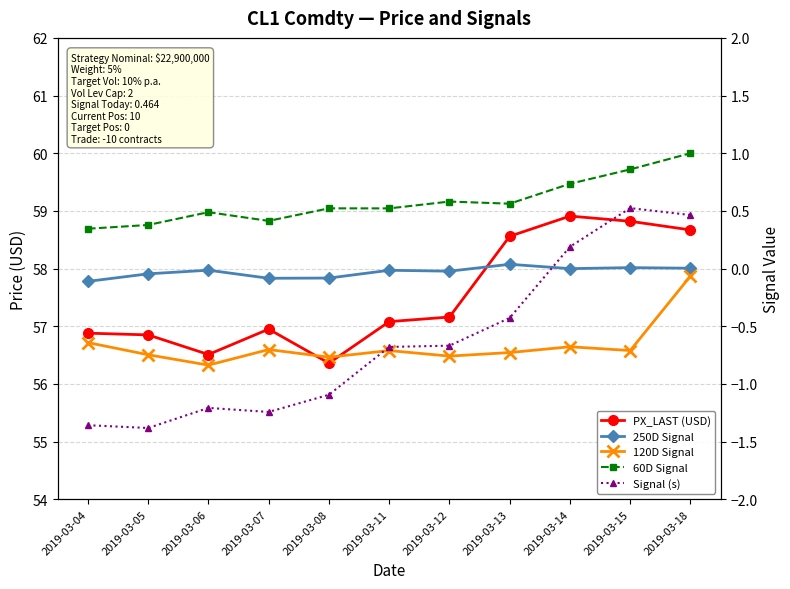

True or false: PX_LAST (USD) and 60D Signal intersect in this chart.

False